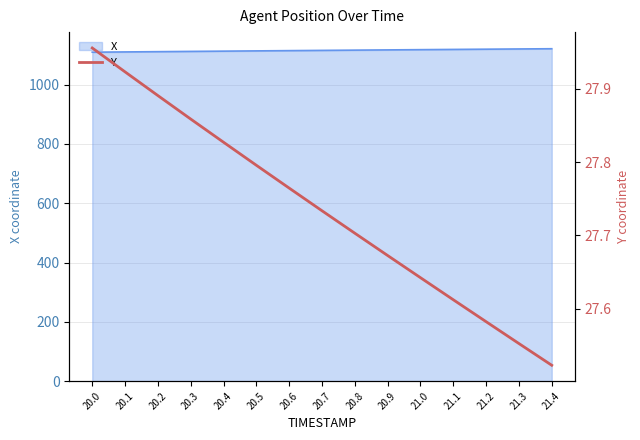

What is the difference between the maximum and minimum values?

0.4